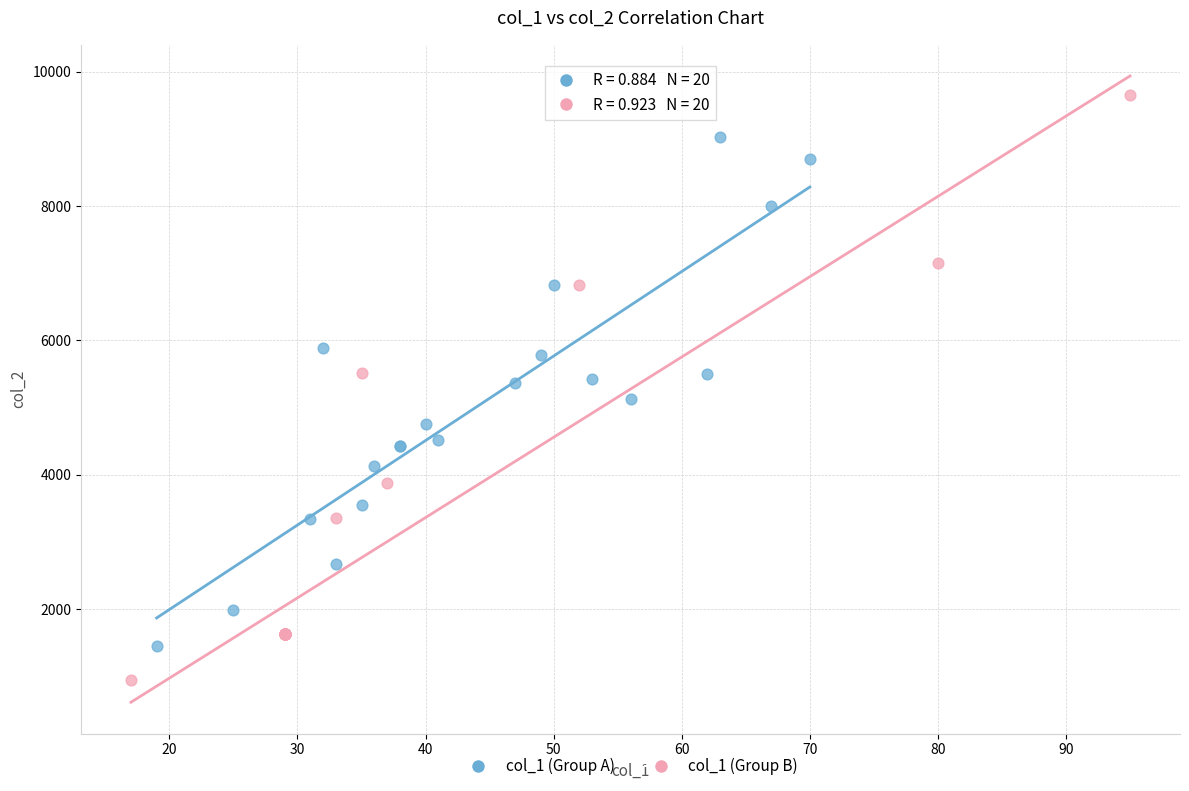

What are all the series names shown in the legend?

col_1 (Group A), col_1 (Group B)